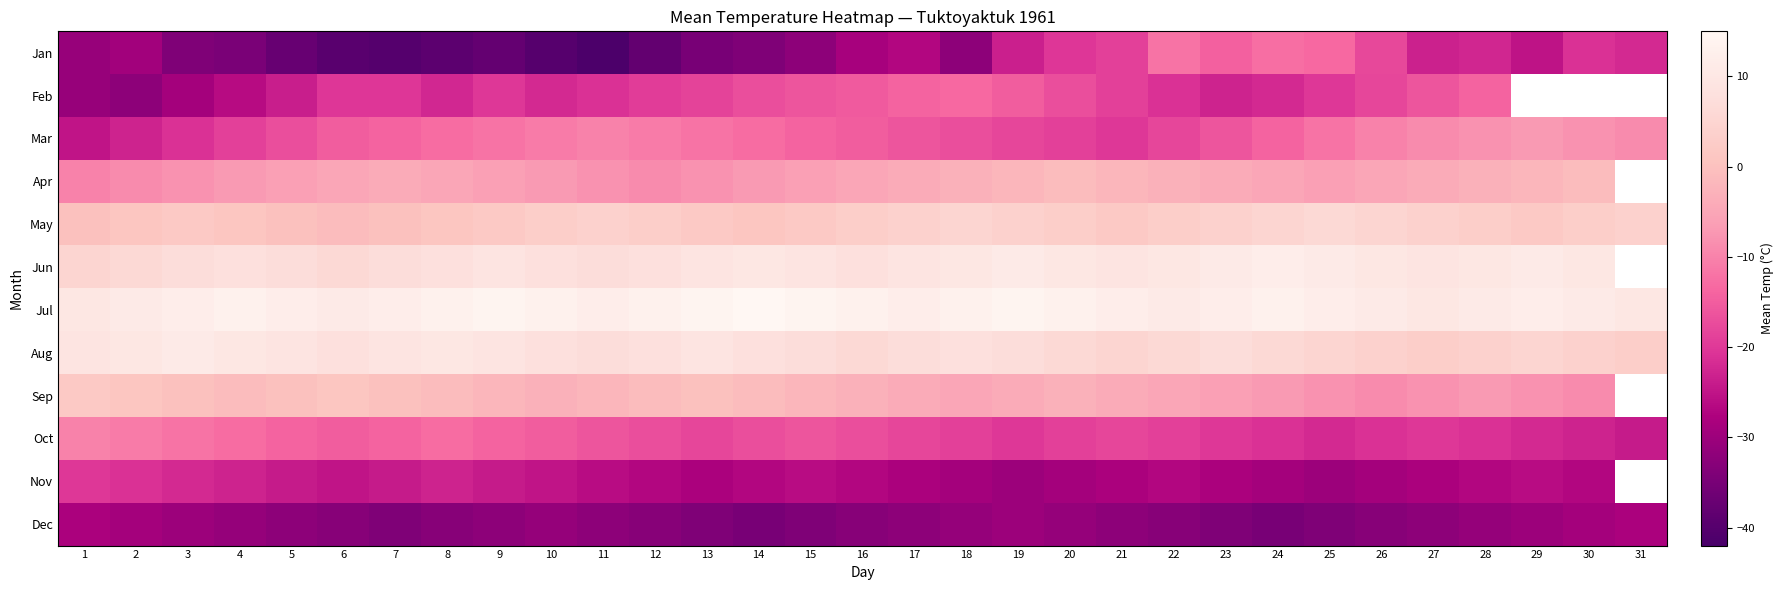

Count the number of data series in this chart.

12